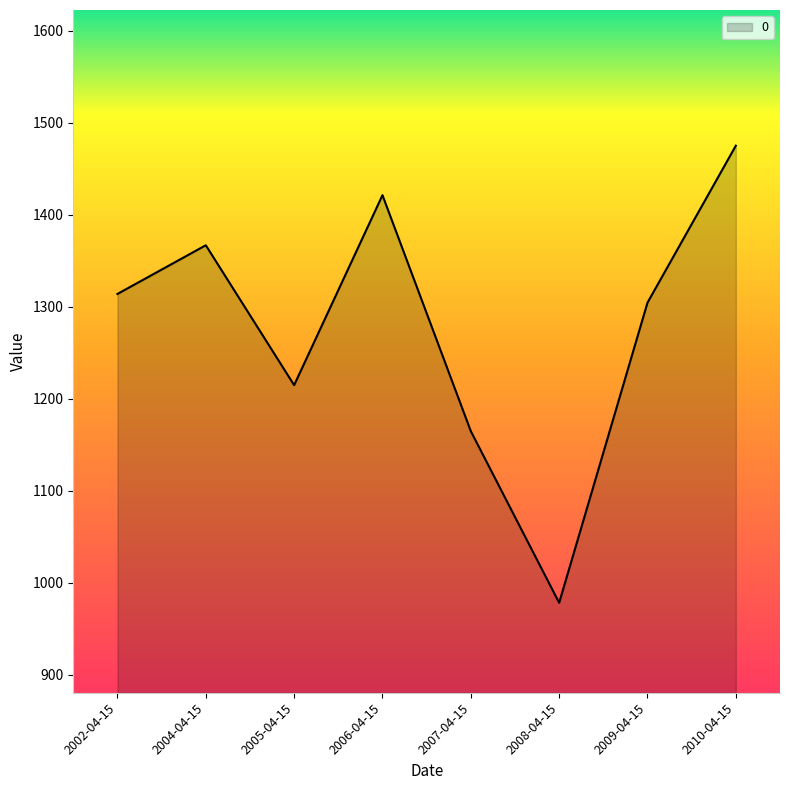

Approximately how many times larger is the value at 2005-04-15 compared to 2010-04-15?

0.8